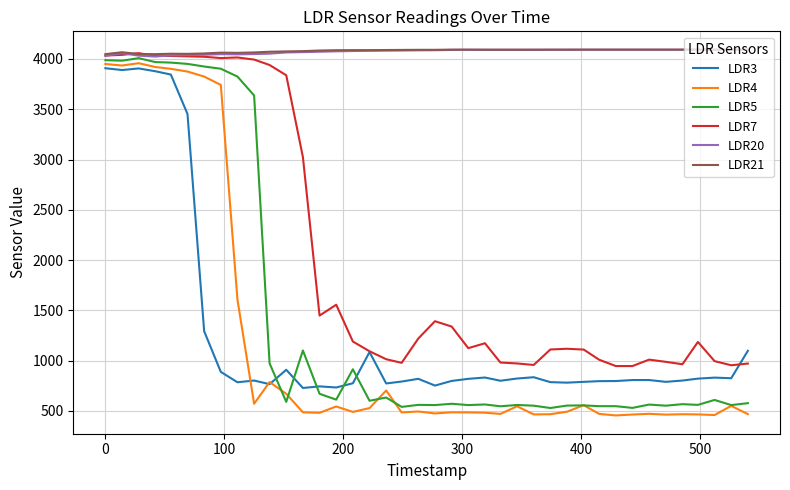

Which series has the largest range (max minus min)?

LDR4